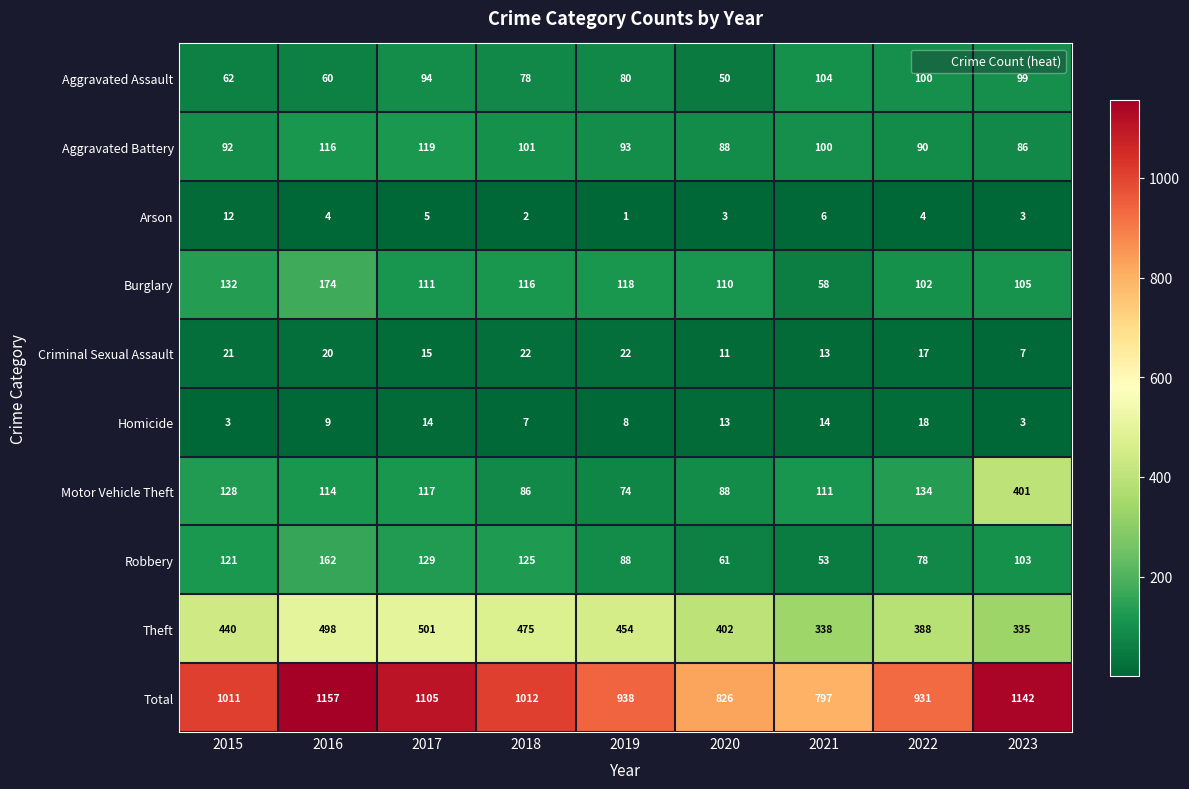

Which category has the highest value in the Homicide series?

2022